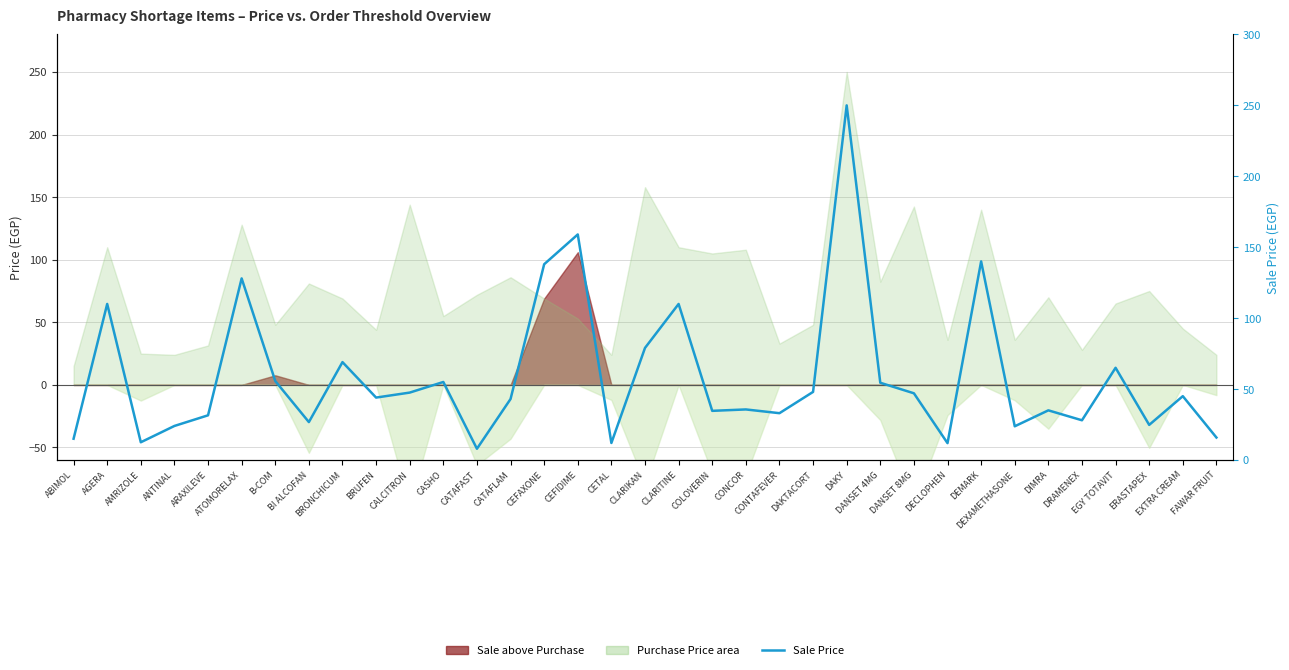

What is the average value?

58.9